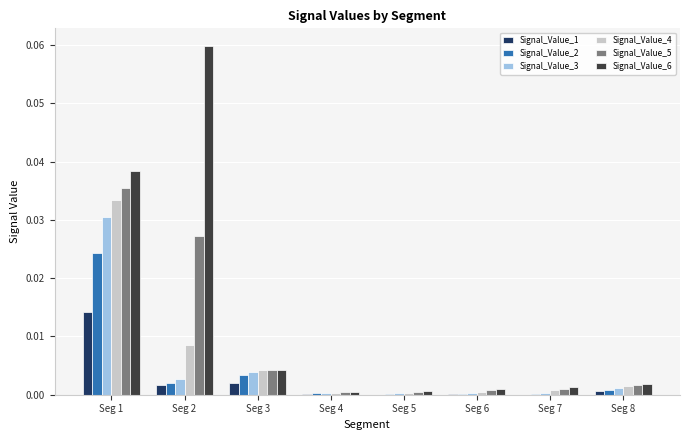

Which series has the largest total across all categories?

Signal_Value_6